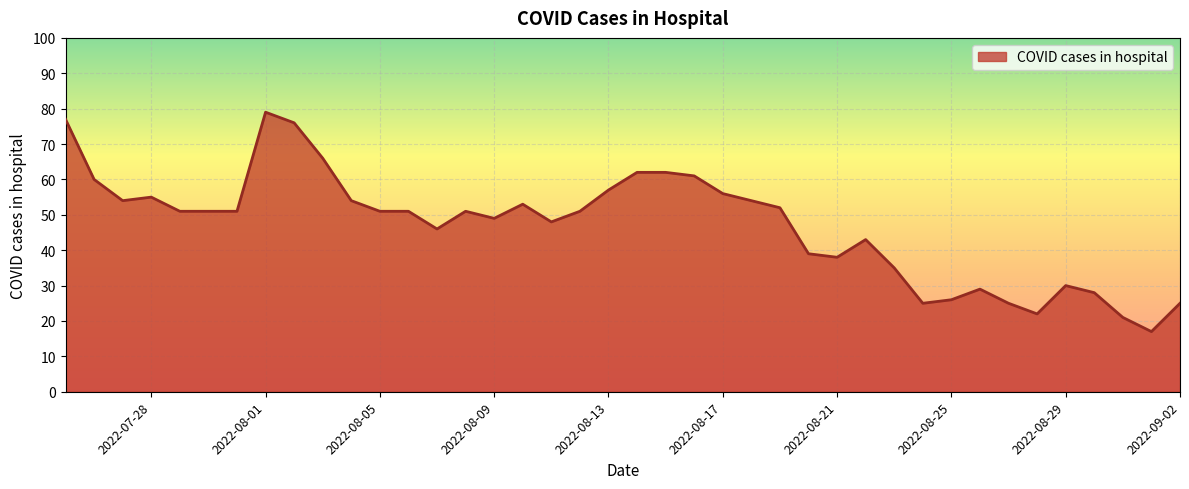

True or false: there are more than 1 points higher than both neighbors.

True